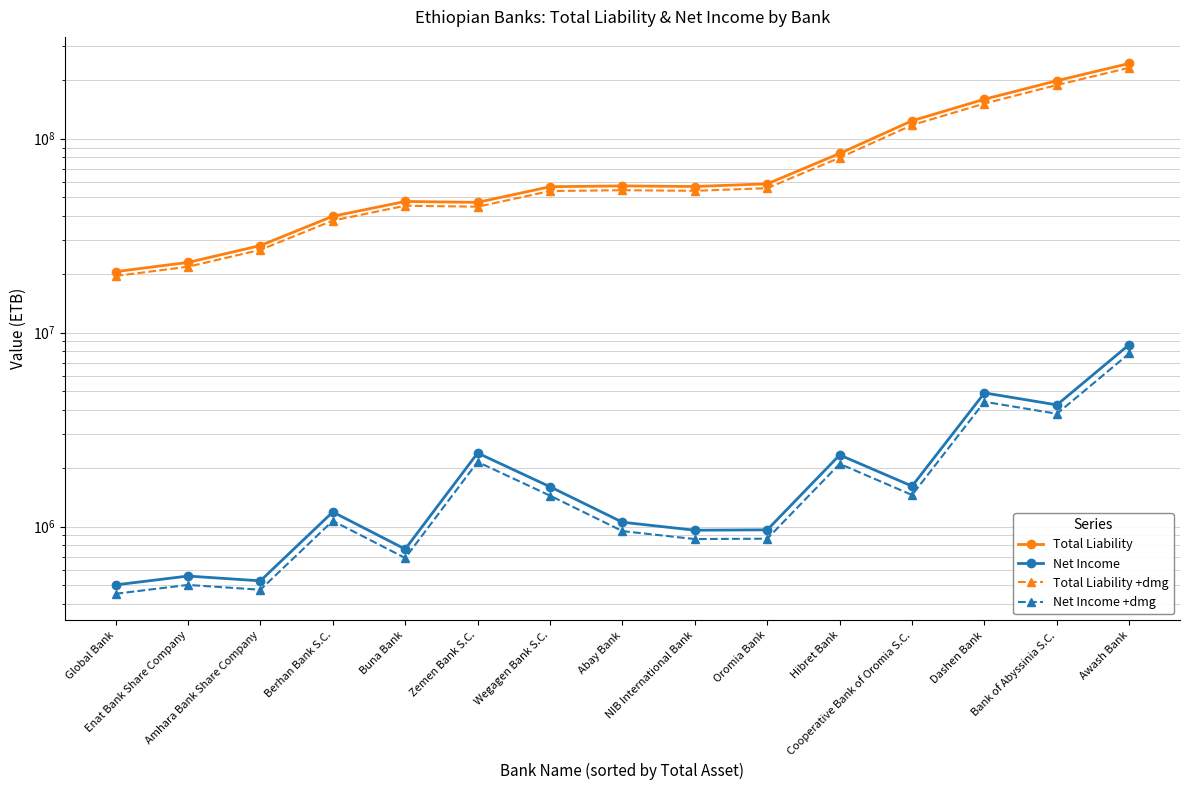

What is the total value across all series at Cooperative Bank of Oromia S.C.?

244391168.1